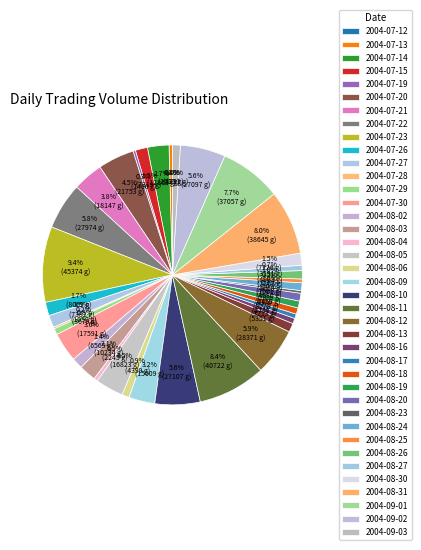

To the nearest percent, what percentage of the pie is 2004-07-23?

9%